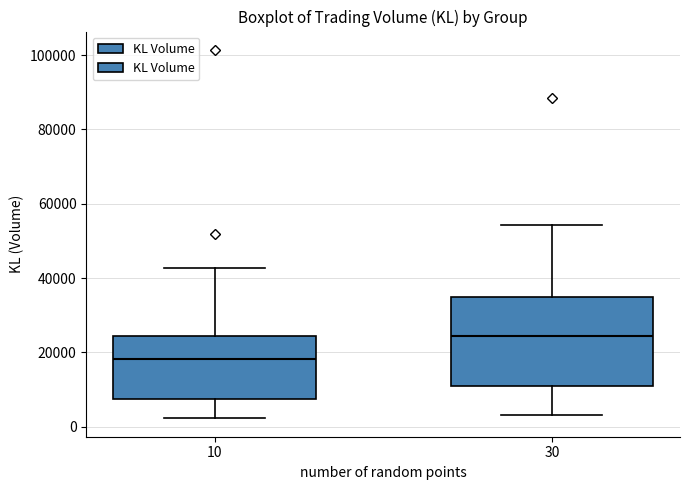

Where is the upper edge of the box at x = 30 on the y-axis? The values are not printed on the chart, so give them approximately, as read against the axis.

34000